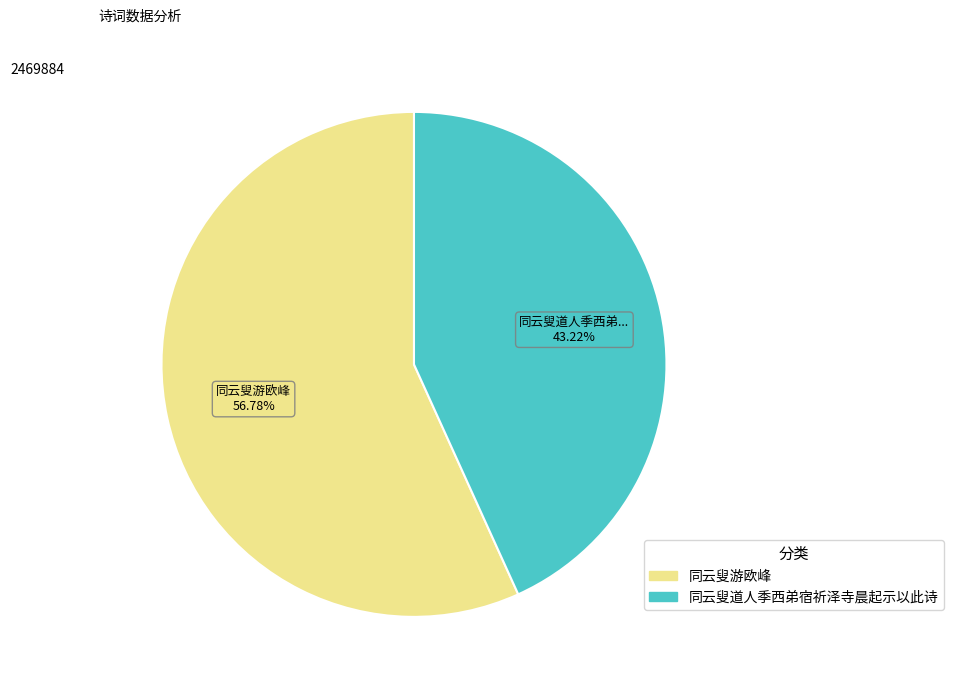

Do 同云叟道人季西弟宿祈泽寺晨起示以此诗 and 同云叟游欧峰 together represent more than half of the pie?

Yes